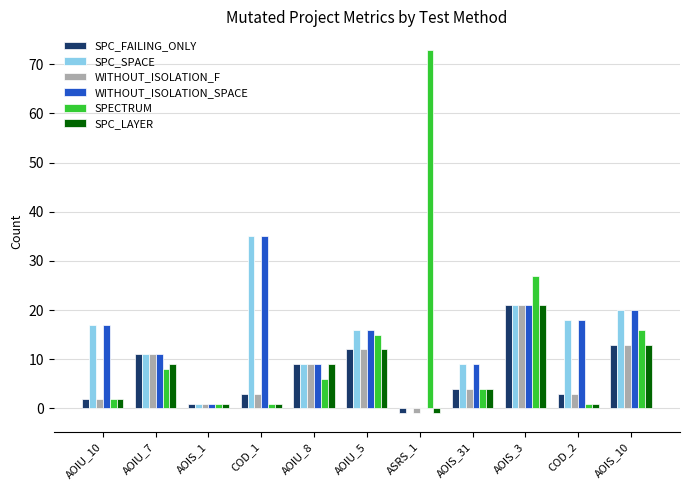

True or false: WITHOUT_ISOLATION_SPACE has a value of 14 at AOIS_3.

False